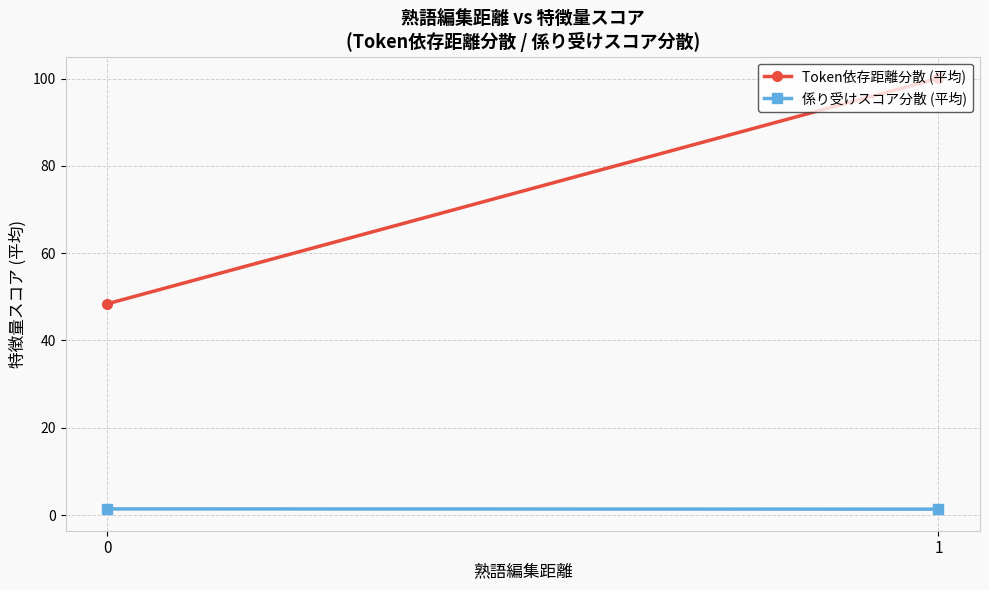

Reading left to right, transcribe all the data shown in this chart.

Token依存距離分散 (平均): 0=48.4	1=100.1
係り受けスコア分散 (平均): 0=1.4	1=1.4